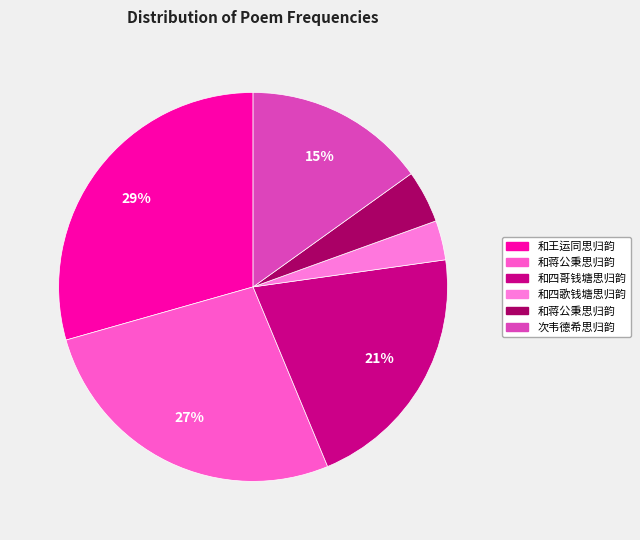

How many slices are in this pie chart?

6